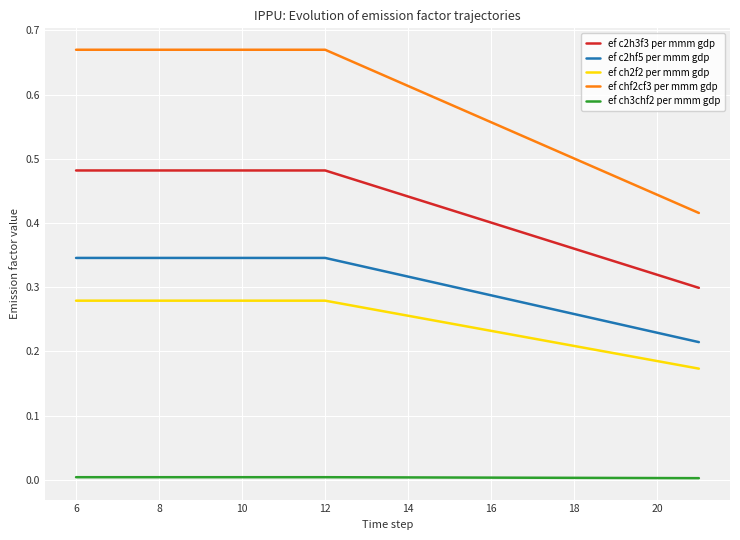

How many lines are shown in the chart?

5